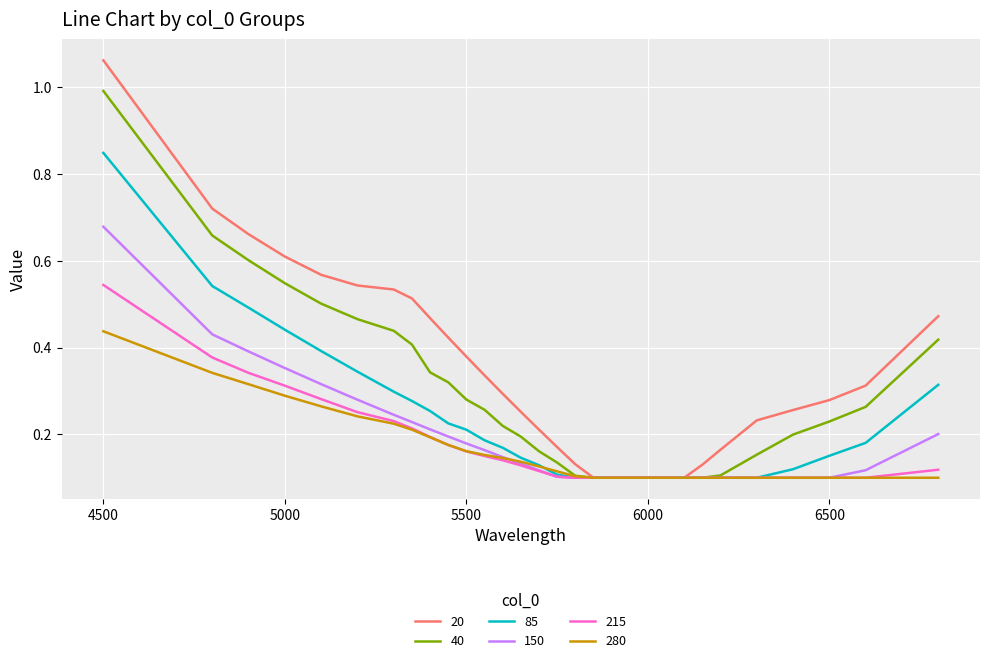

At how many categories does at least one series exceed 0?

30